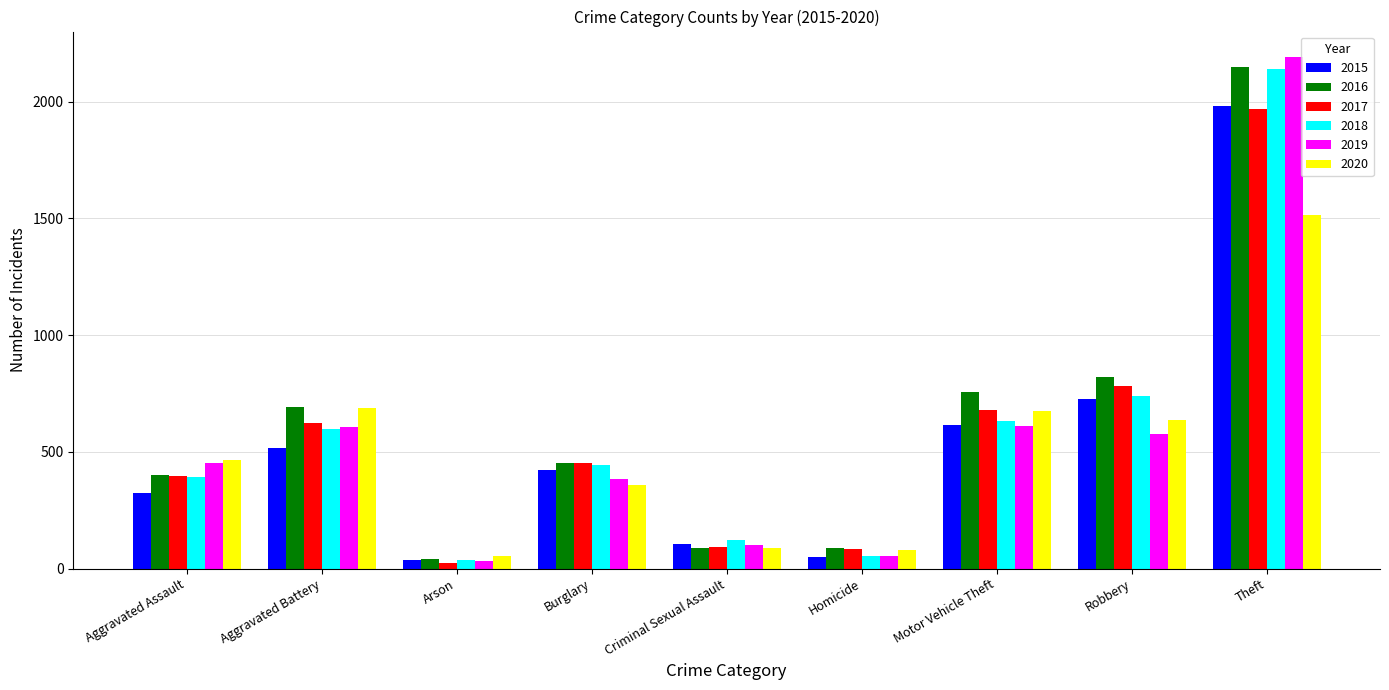

What is the average value of the 2015 series?

530